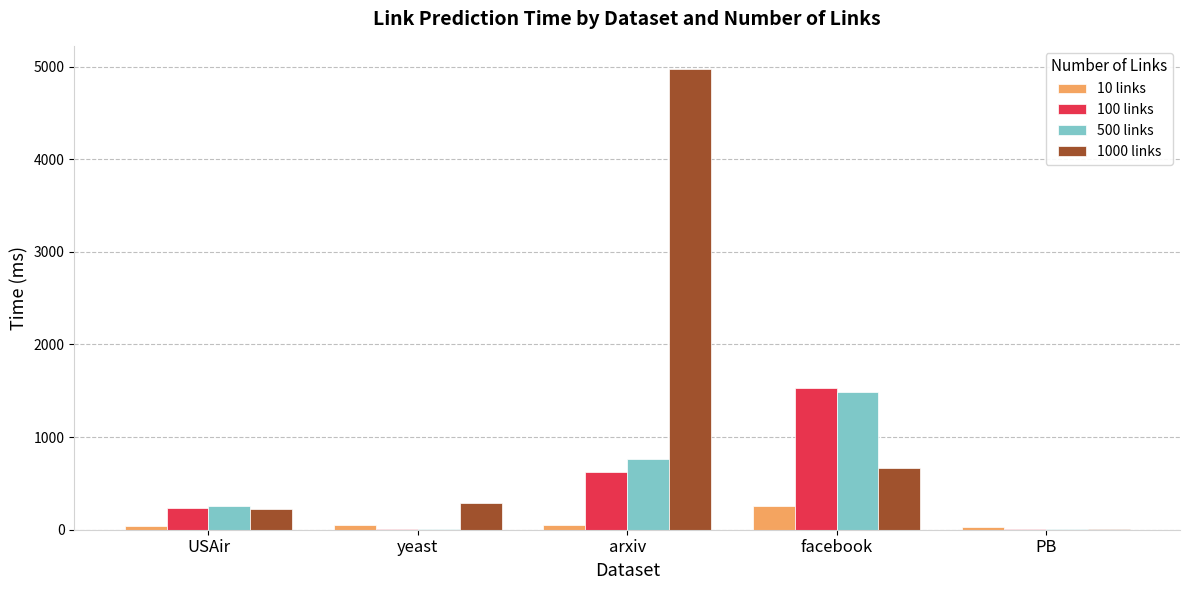

Between arxiv and facebook, which series saw the biggest shift?

1000 links